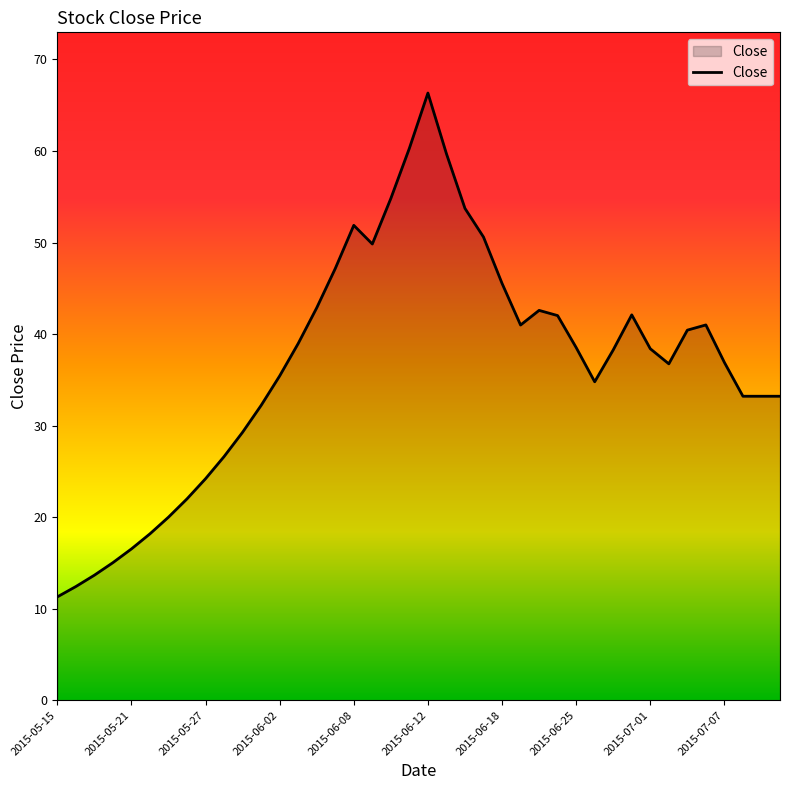

What is the maximum value shown in the chart?

66.3